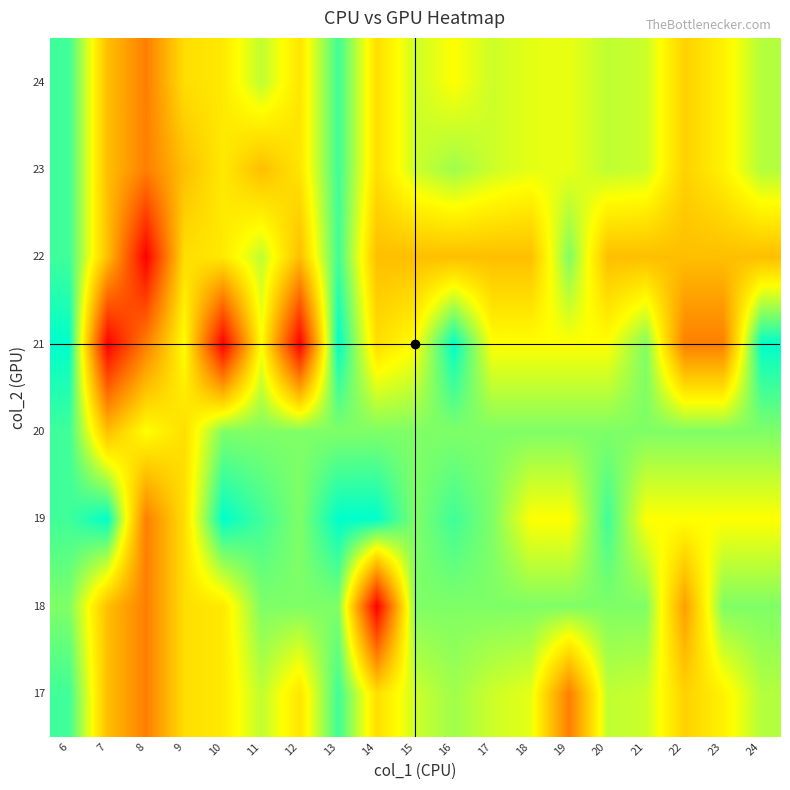

List the series in order of their peak value, highest first.

19, 21, 17, 20, 22, 23, 24, 18